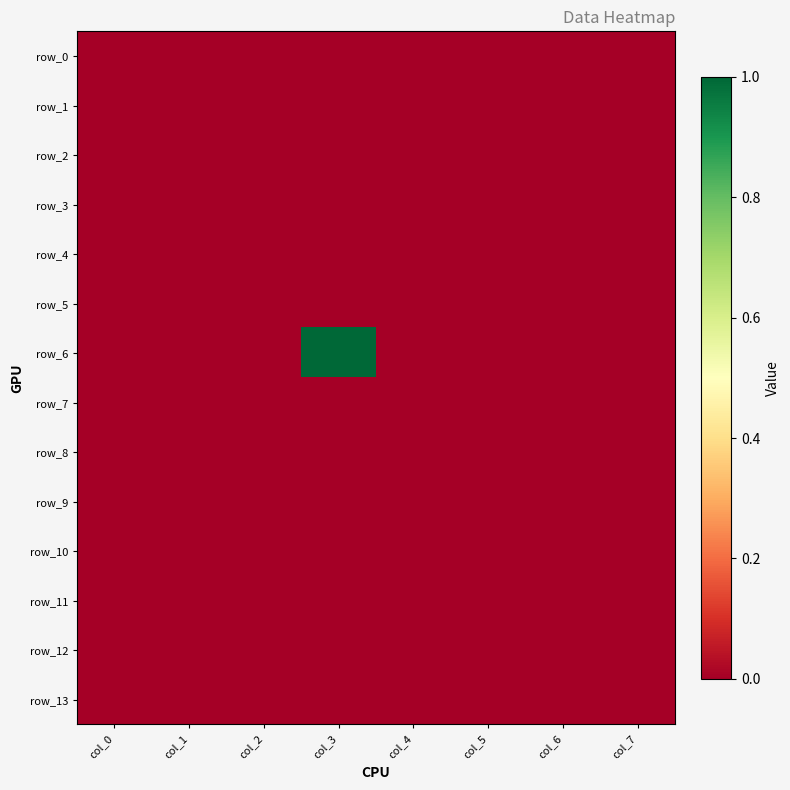

Is the value of row_12 at col_6 greater than the value of row_4 at col_6?

No